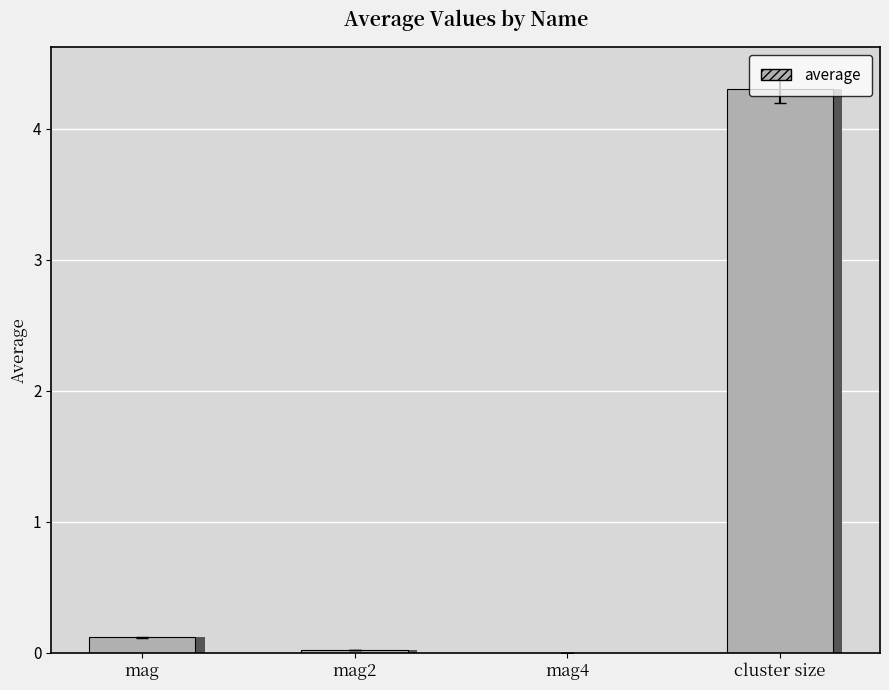

Rank the categories by value from lowest to highest.

mag4, mag2, mag, cluster size